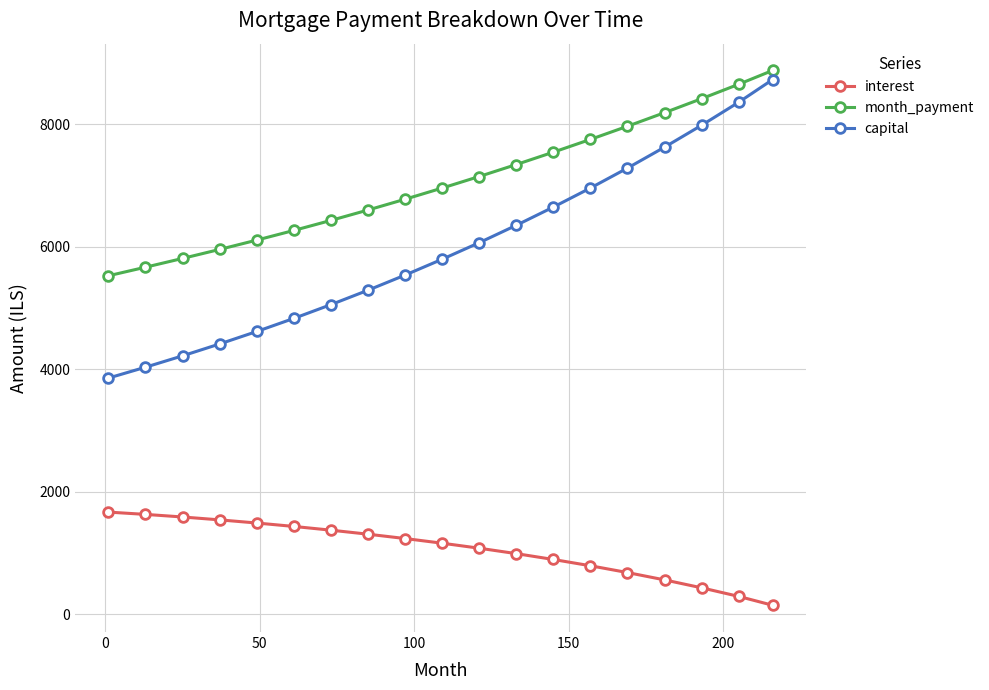

What is the average value of the capital series?

5983.6